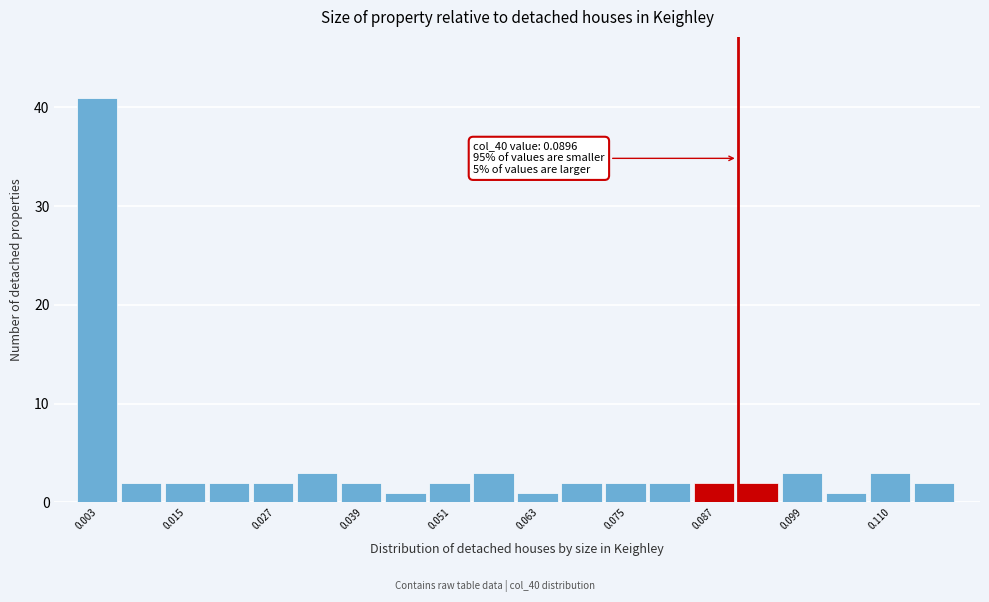

Around what value on the x-axis is the tallest bar? Give the approximate position of its centre, as read against the axis.

0.002